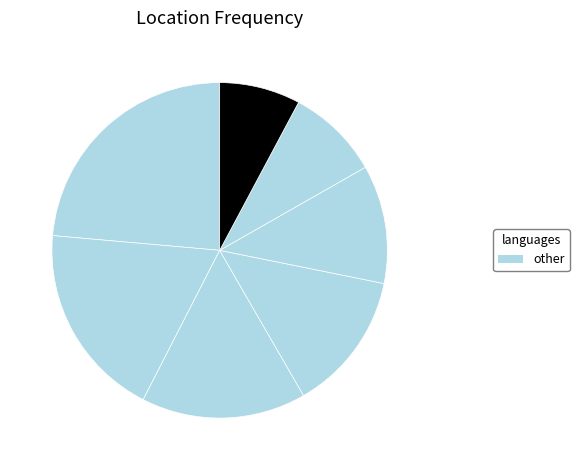

Count the number of slices in the pie.

7